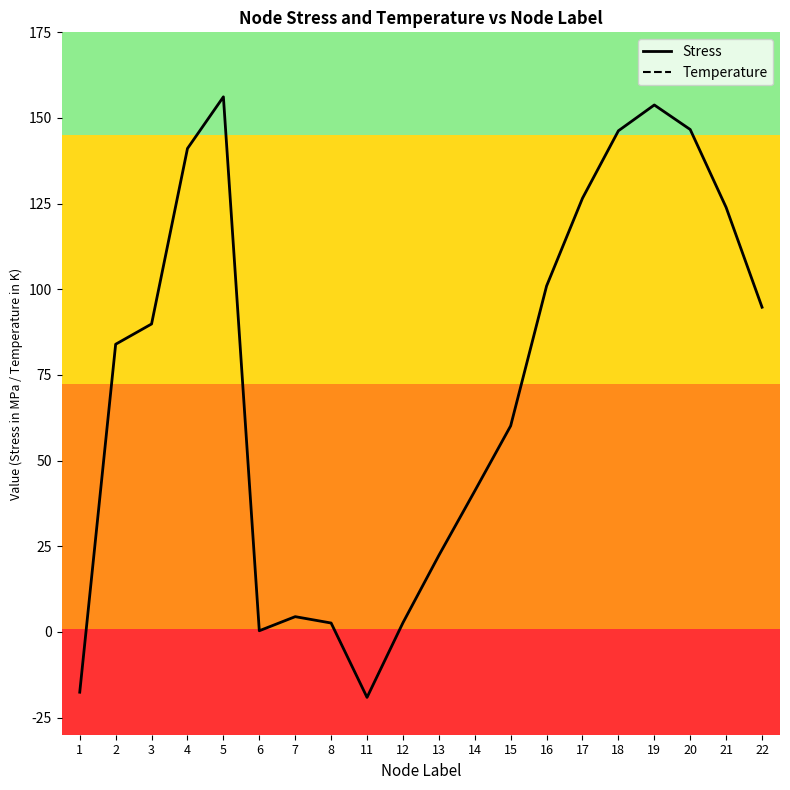

What is the difference between the second highest and minimum values in the Temperature series?

24.2